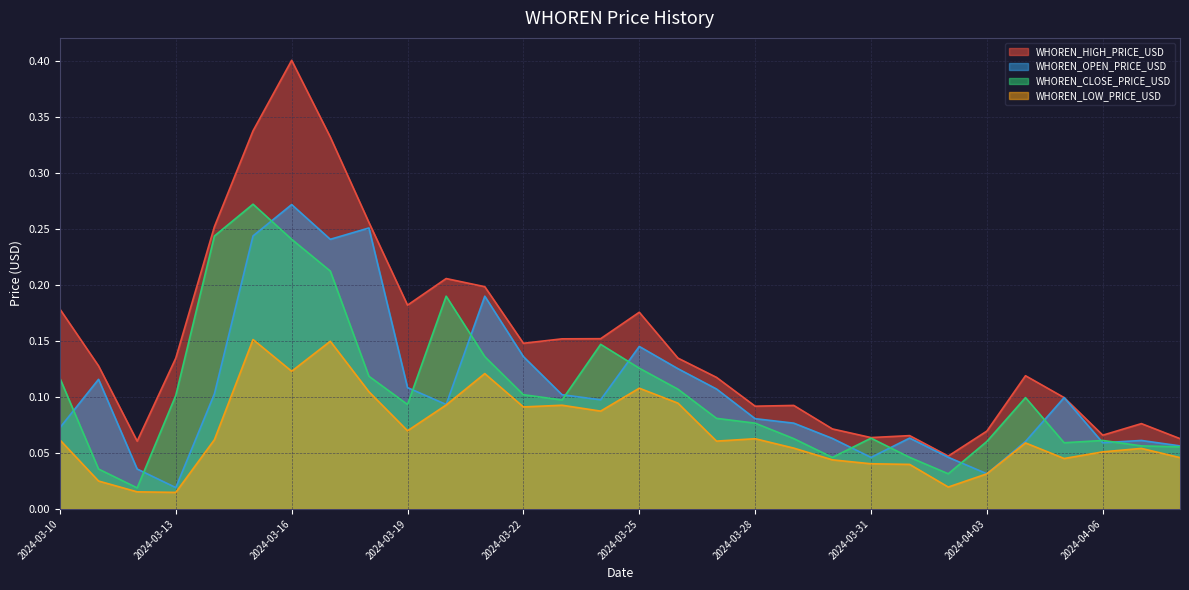

True or false: WHOREN_OPEN_PRICE_USD and WHOREN_LOW_PRICE_USD cross at least once.

False